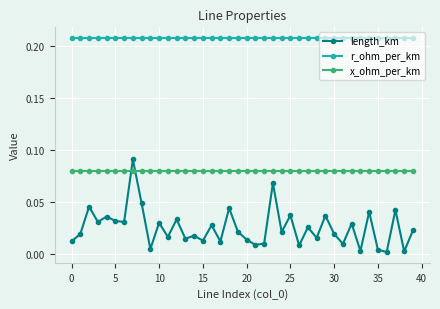

In length_km, how many points are higher than both neighbors (excluding endpoints)?

15